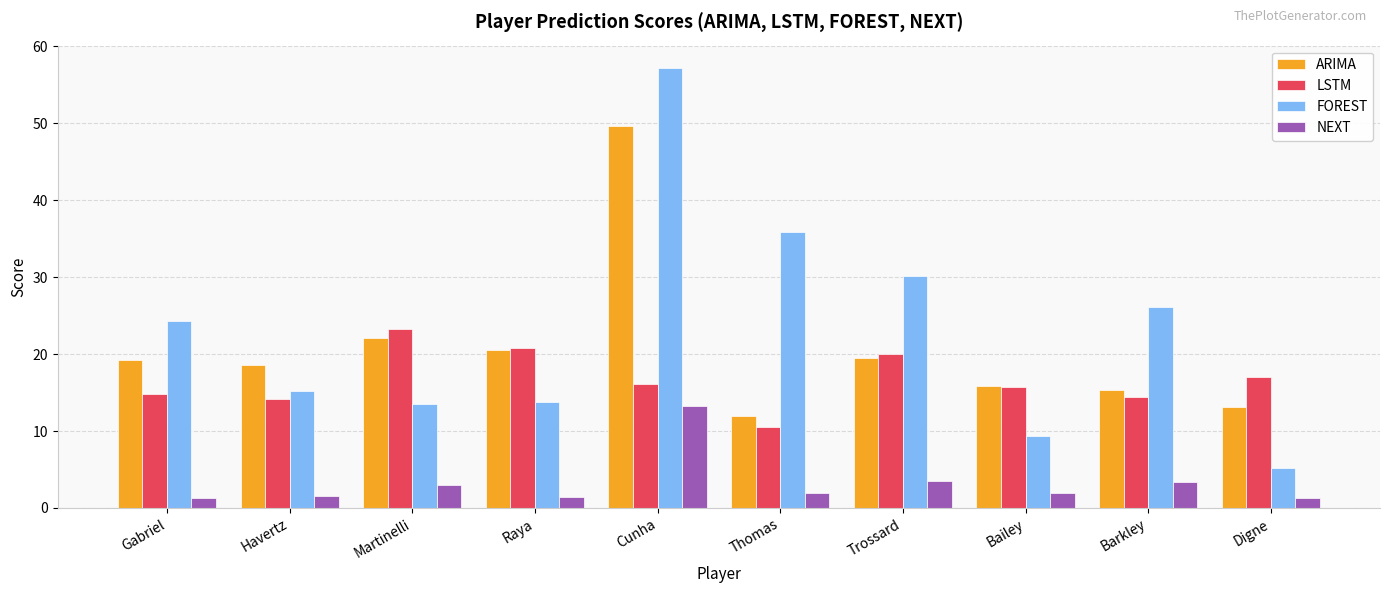

How many bars are there in total?

40